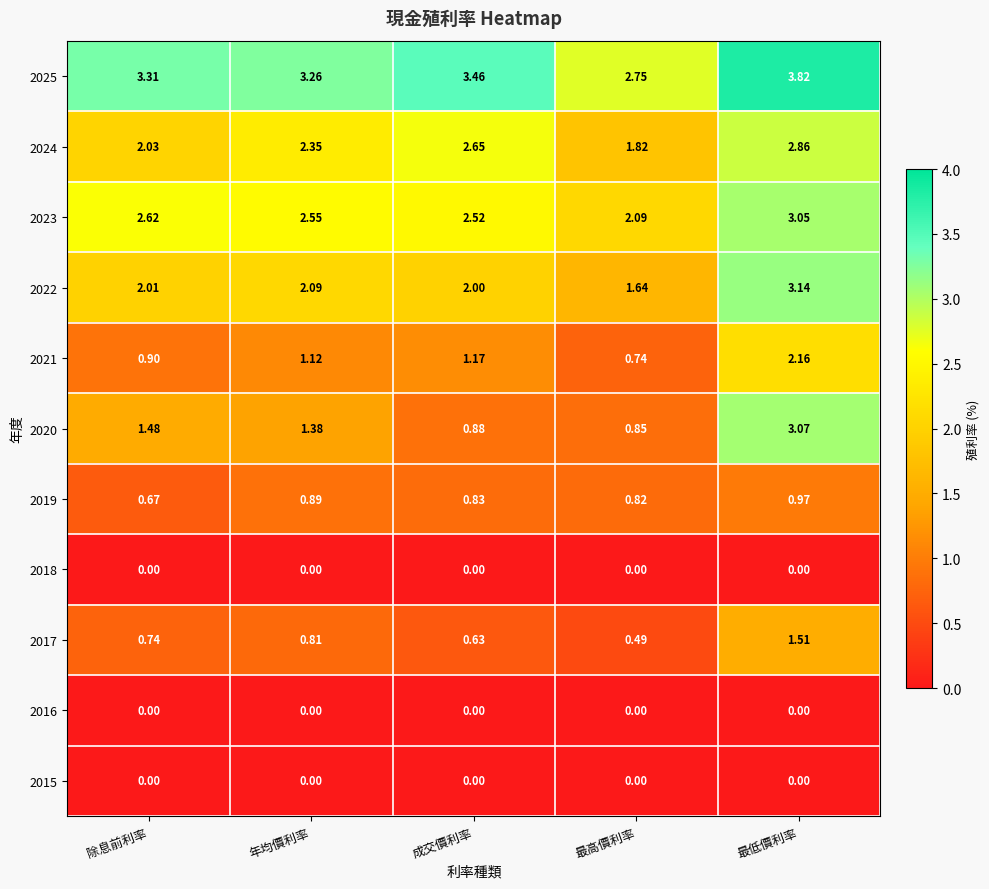

At which label does 2020 reach its minimum?

最高價利率